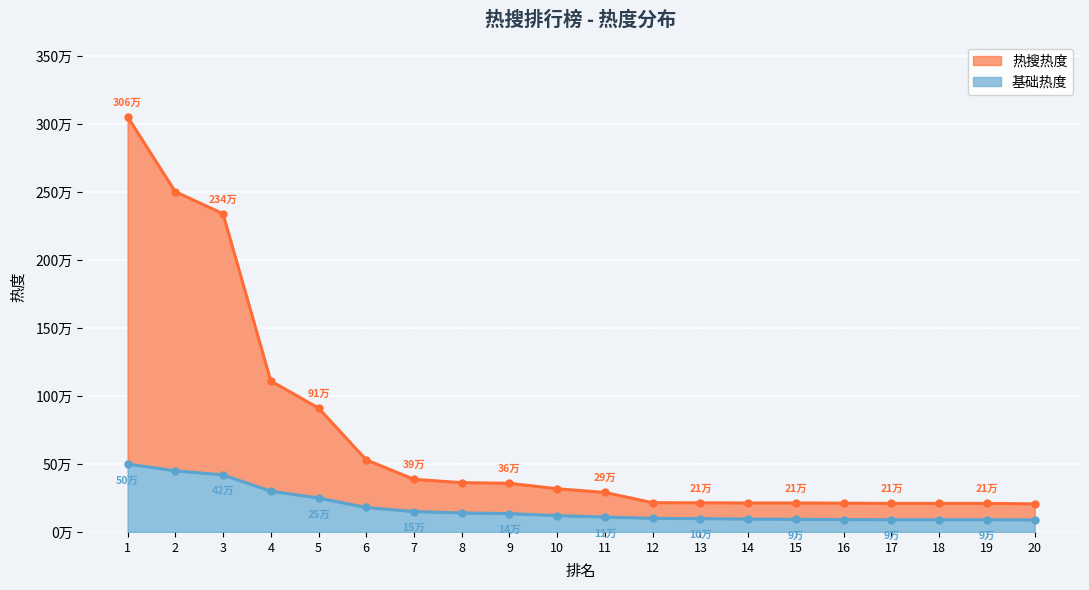

True or false: the data shows 437085 at 10.

False